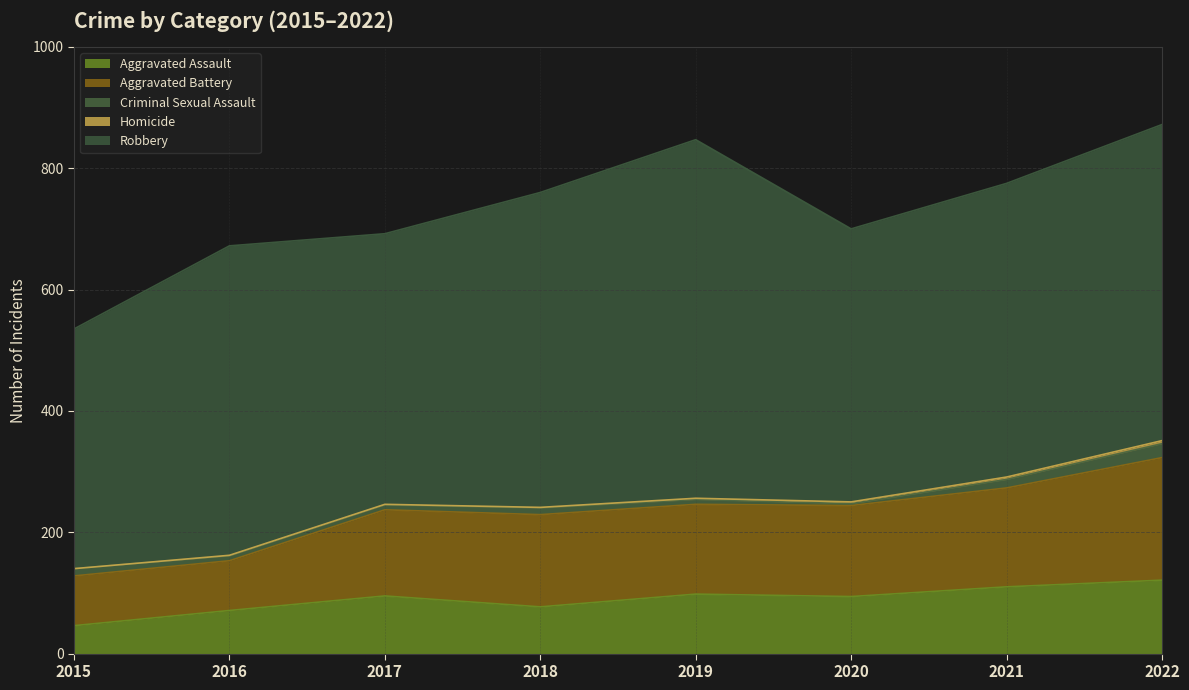

True or false: Aggravated Assault and Robbery intersect in this chart.

False